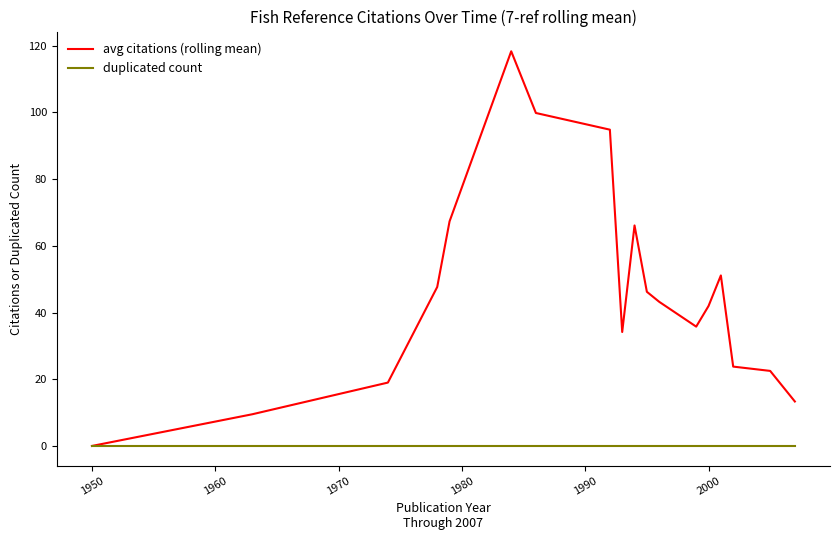

Rank the series by their average value, from highest to lowest.

avg citations (rolling mean), duplicated count